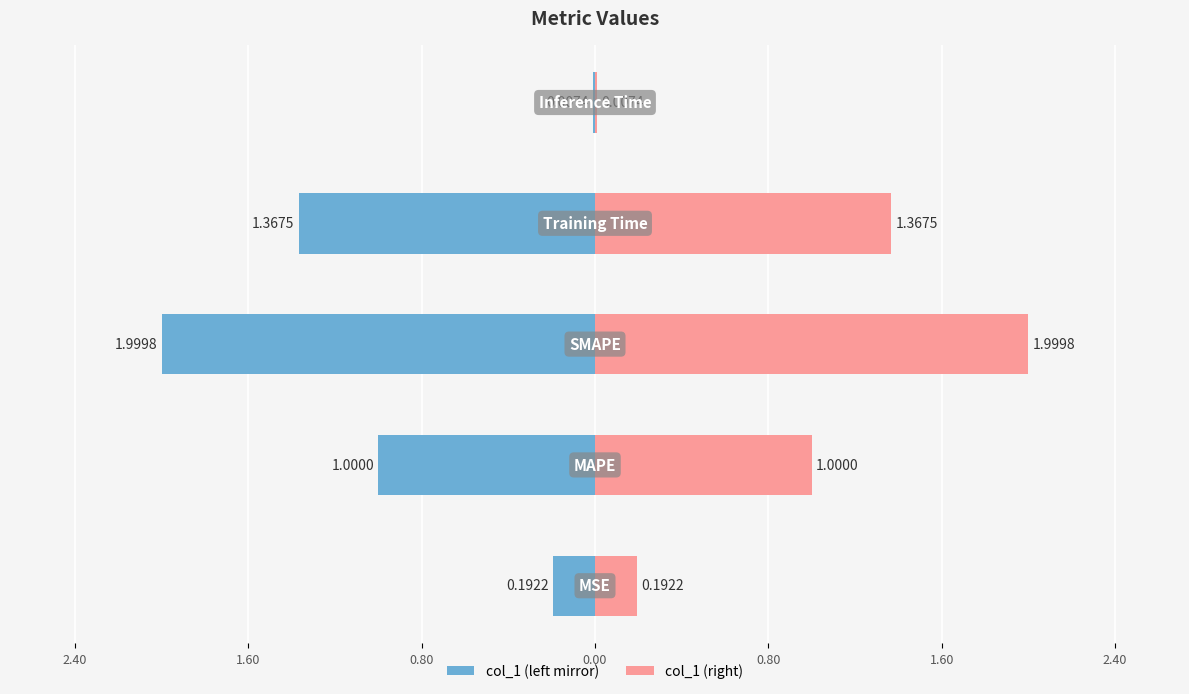

Rank the series by their maximum value, from lowest to highest.

col_1 (left), col_1 (right)